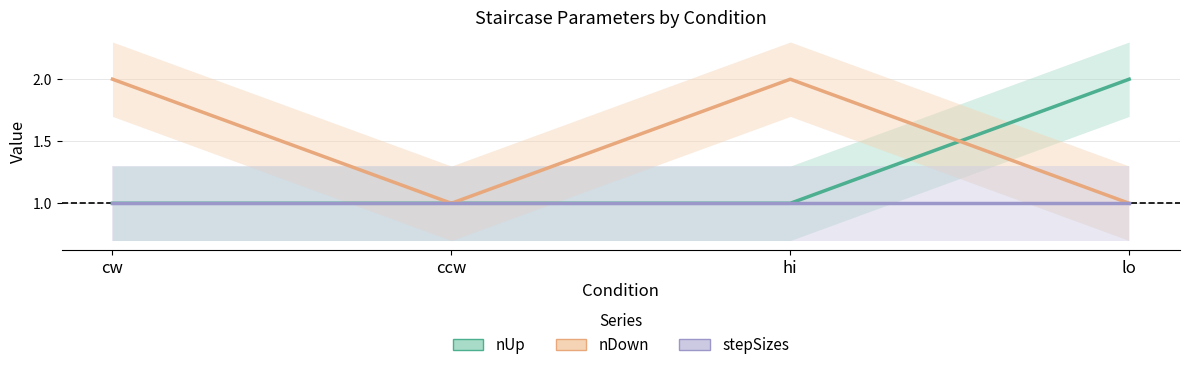

True or false: nUp has a value of 2 at lo.

True